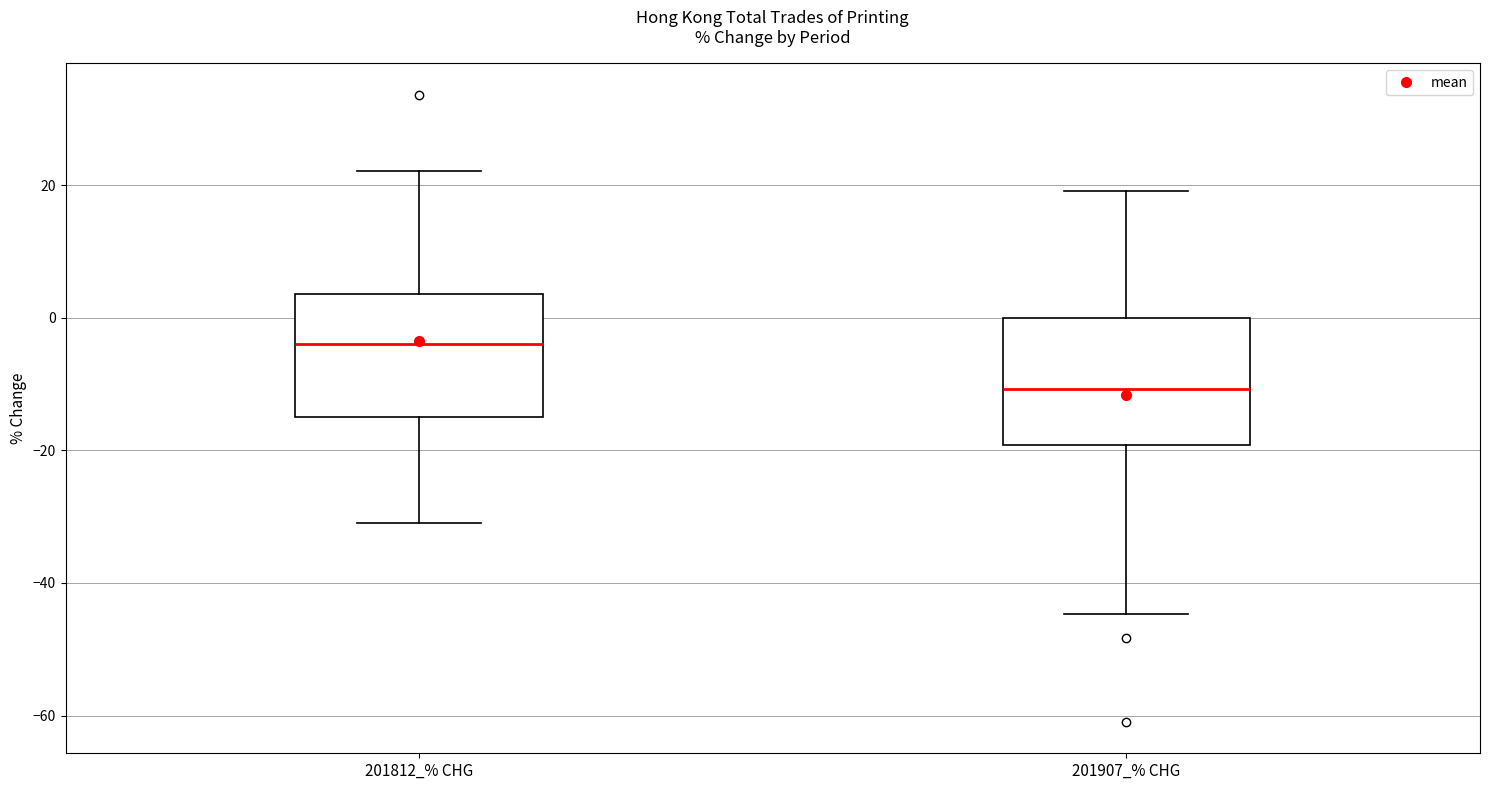

Which box has the lowest median line?

201907_% CHG